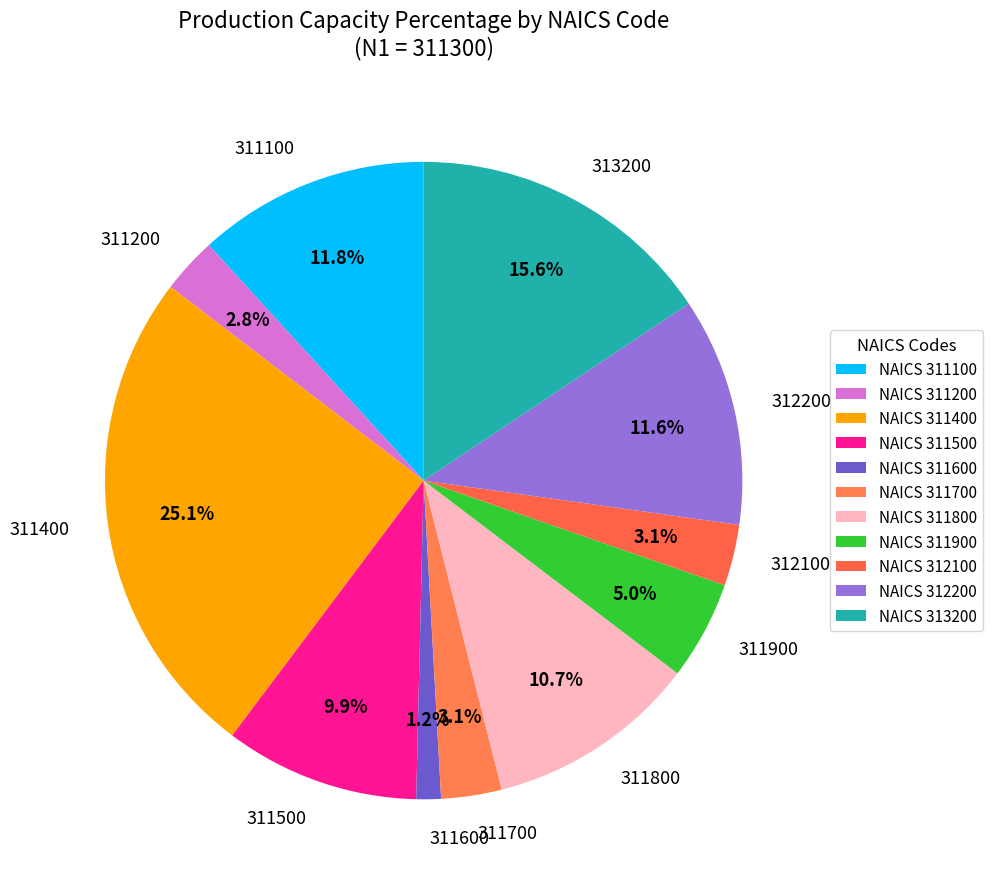

Is the sum of 311200 and 312200 greater than half?

No